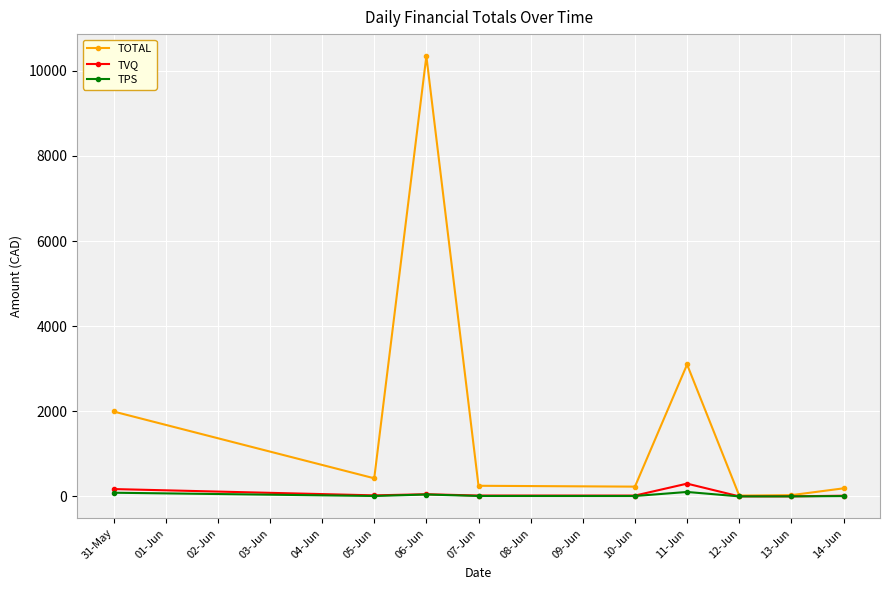

How many values in the TVQ series are below 20?

4